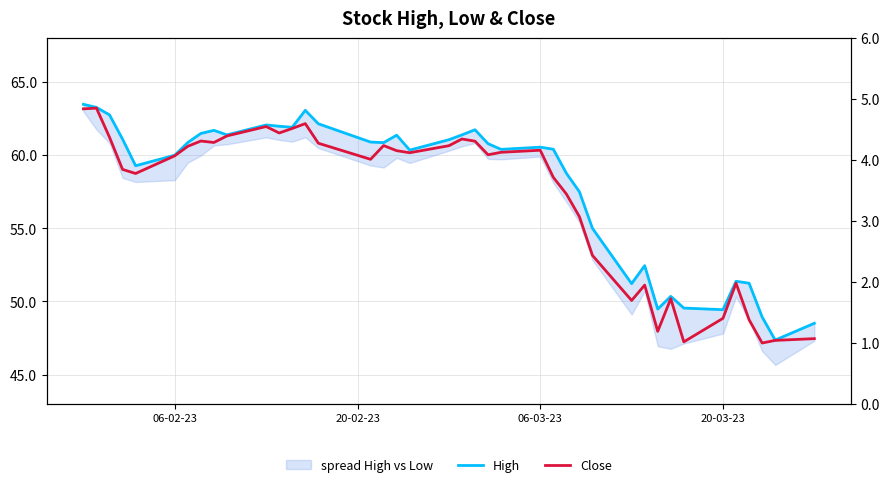

True or false: High and Close intersect in this chart.

False